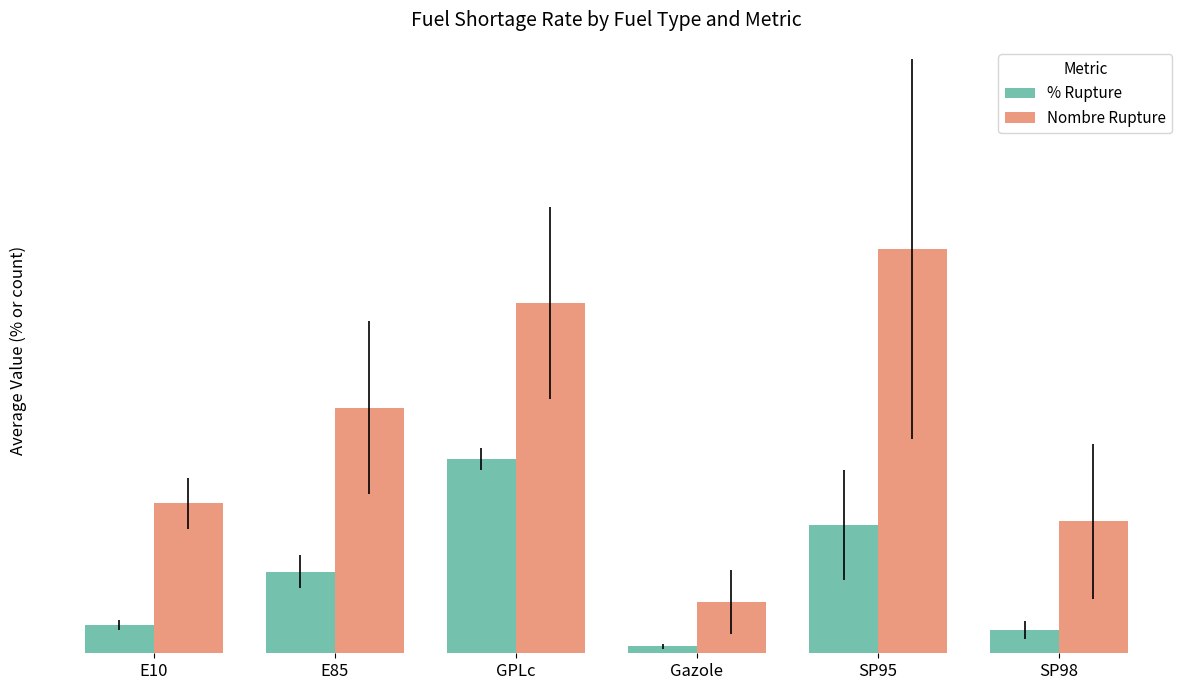

Does the chart contain any negative values?

No